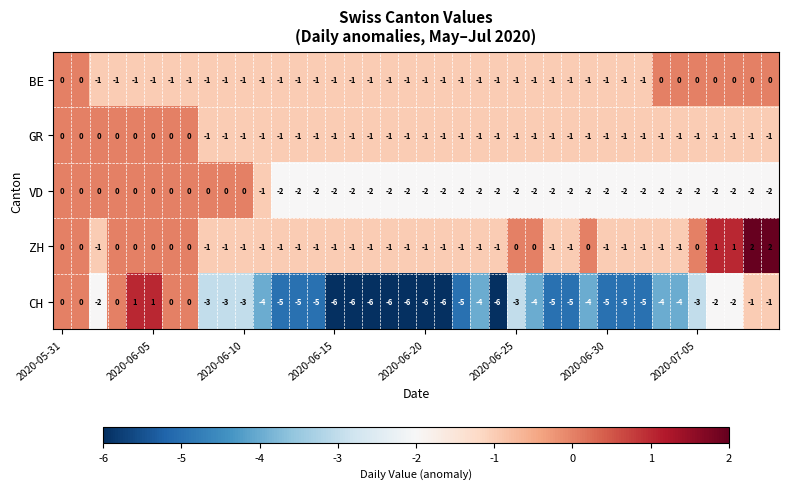

What is the smallest value displayed?

-6